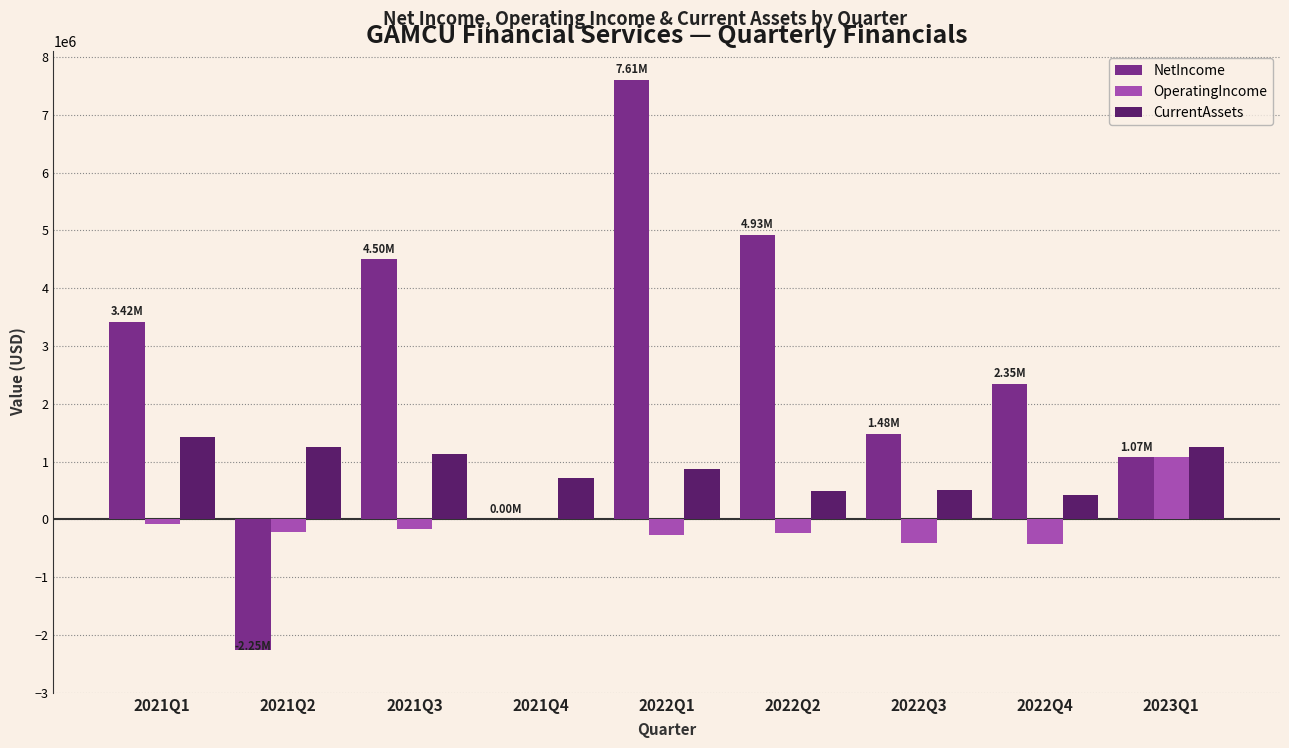

At which category is the sum across all series the highest?

2022Q1